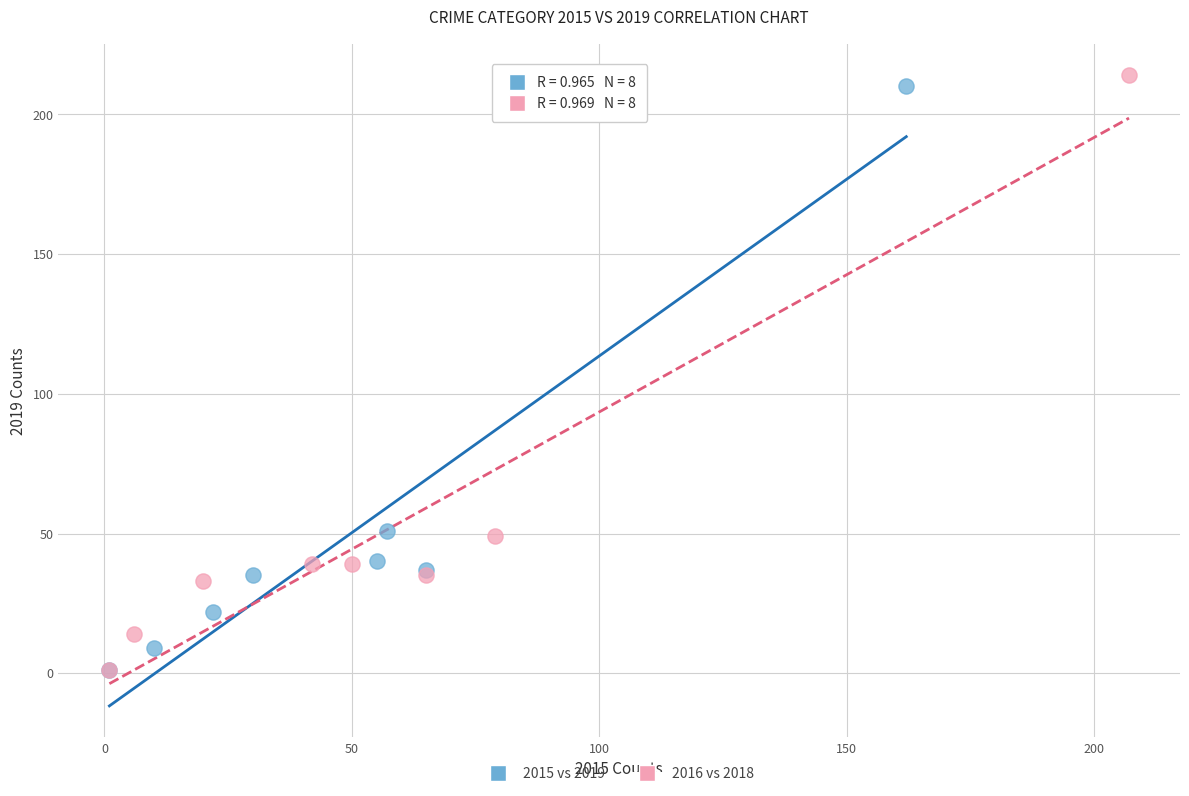

Which series reaches the maximum Y coordinate?

2016 vs 2018